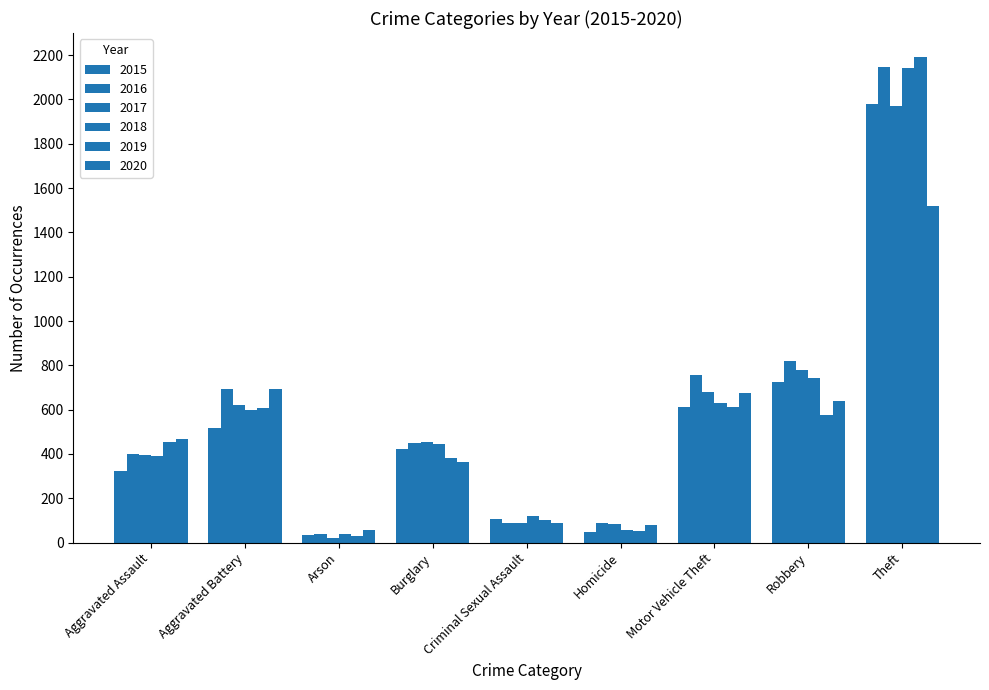

Reading right to left, what are all the values shown in this chart?

2015: 1981	726	614	50	105	422	35	515	323
2016: 2148	819	756	87	87	451	40	691	402
2017: 1968	780	680	82	90	453	23	623	396
2018: 2140	741	631	56	122	443	37	600	392
2019: 2190	577	611	53	102	383	32	608	452
2020: 1518	639	674	81	89	363	55	691	468